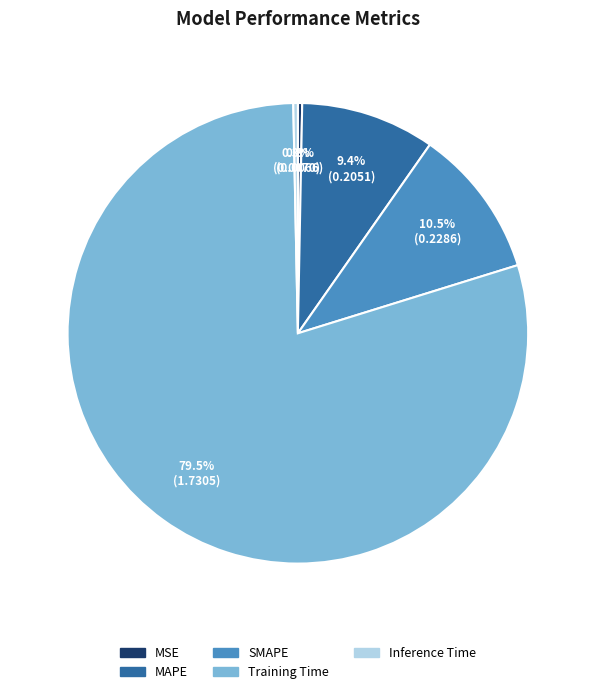

Is there a majority slice in this chart?

Yes